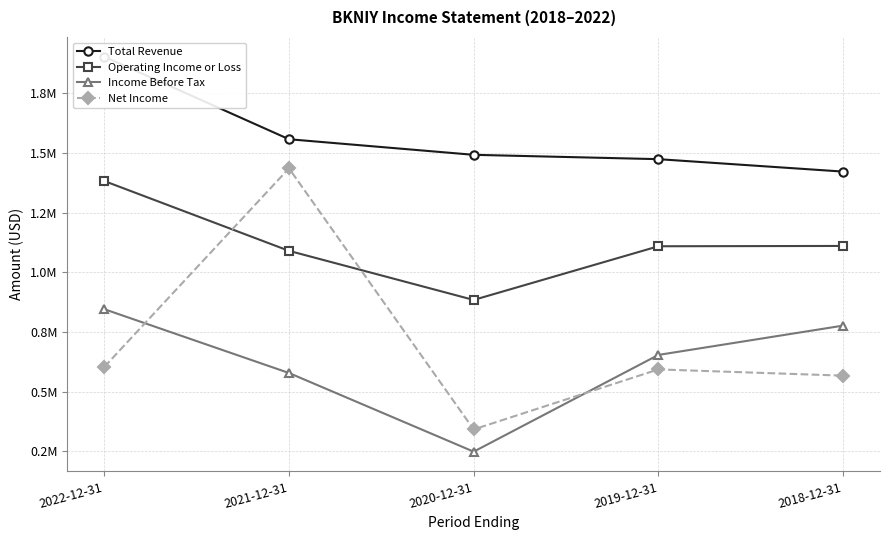

What is the label of the 4th point from the right?

2021-12-31